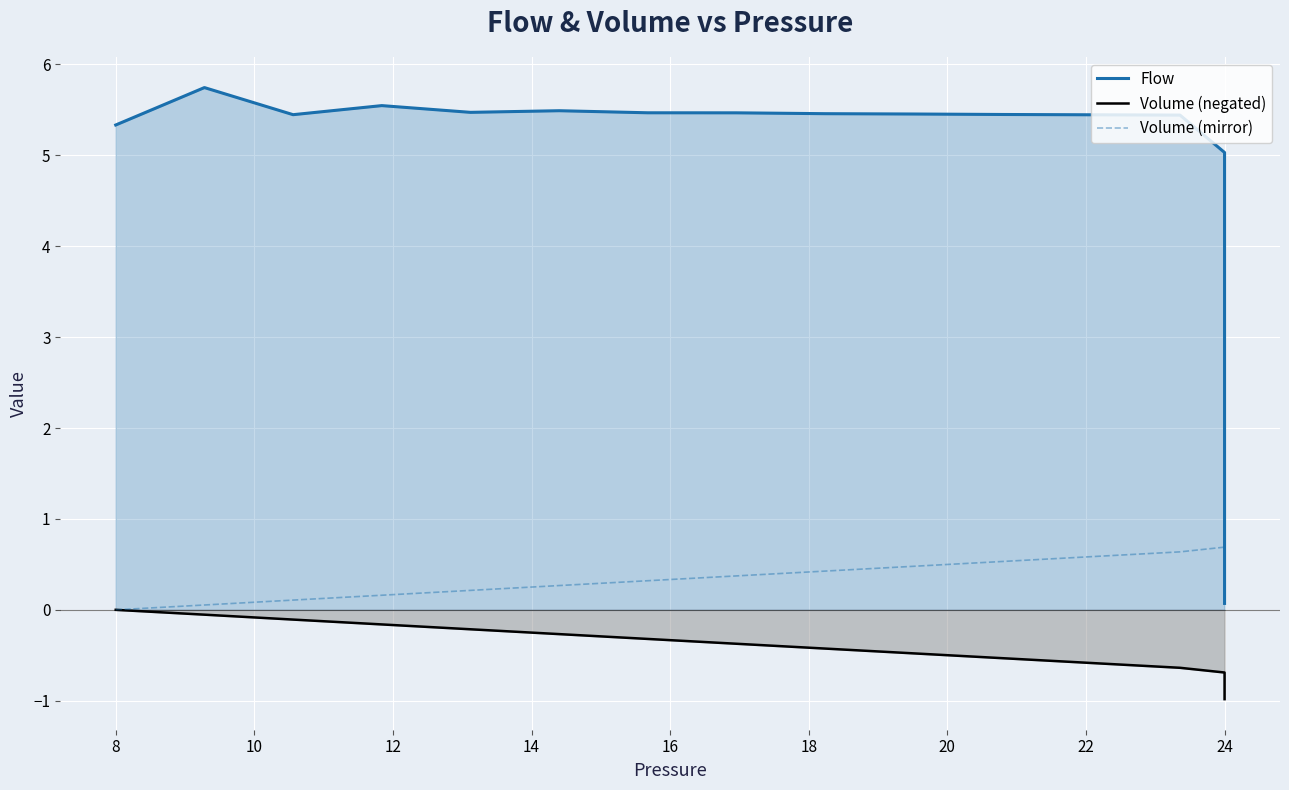

How many lines are shown in the chart?

3